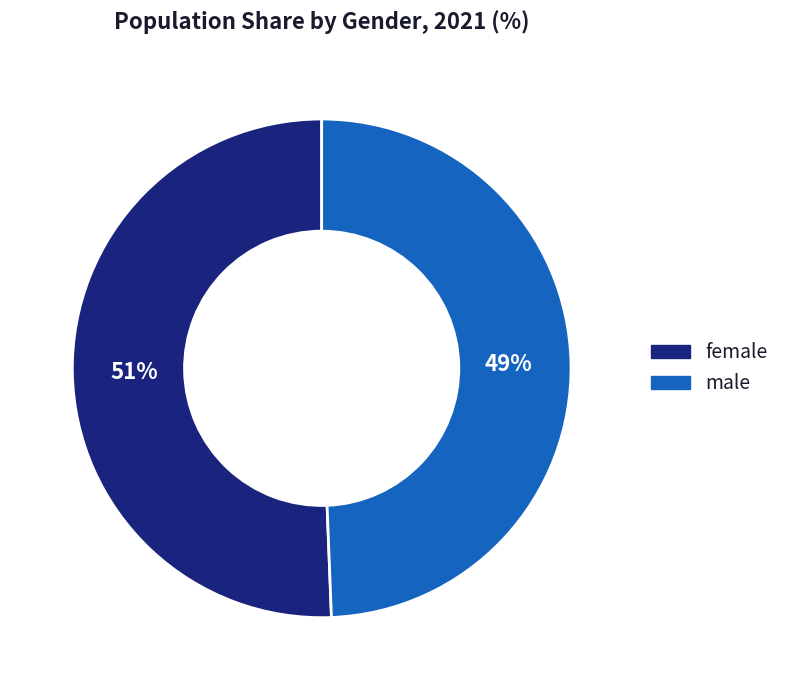

Does male represent more than half of the total?

No